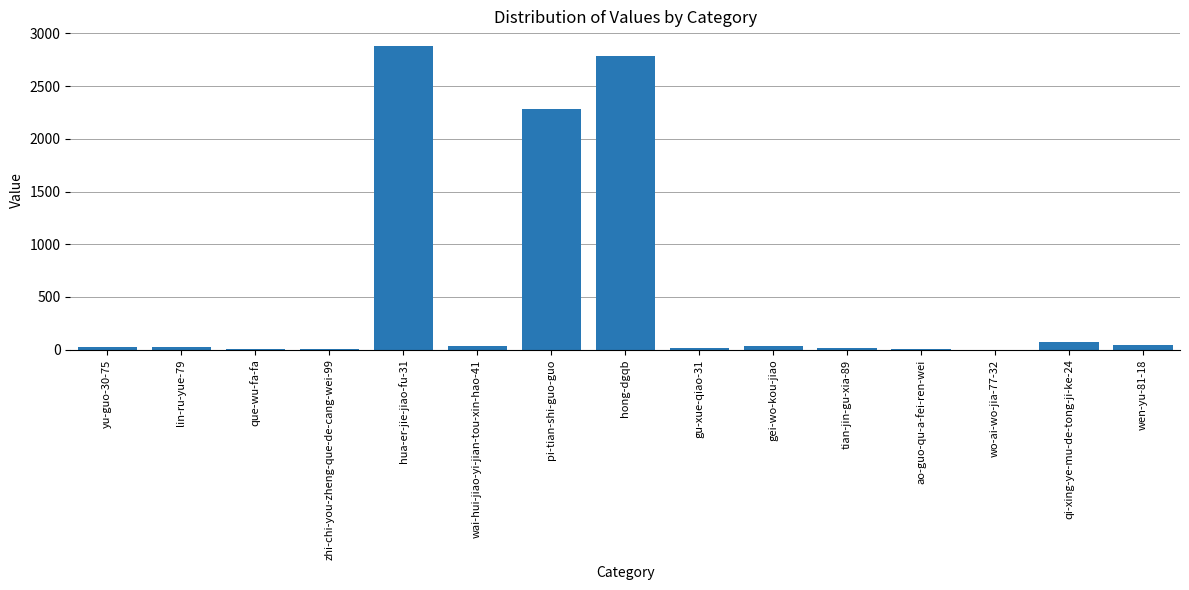

What is the greatest value displayed?

2875